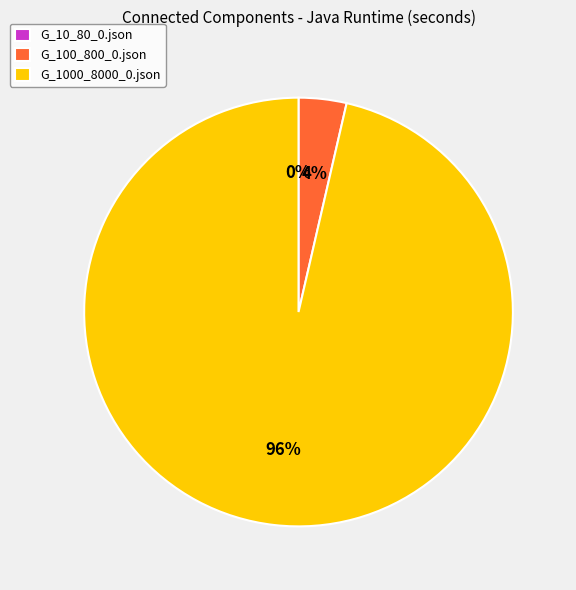

Which slice is the largest?

G_1000_8000_0.json